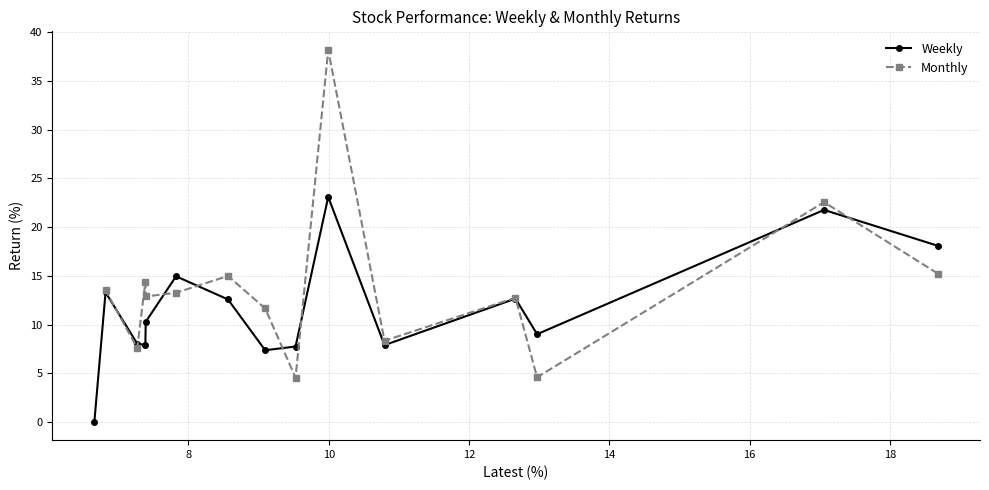

How many values in the Weekly series exceed 10?

8